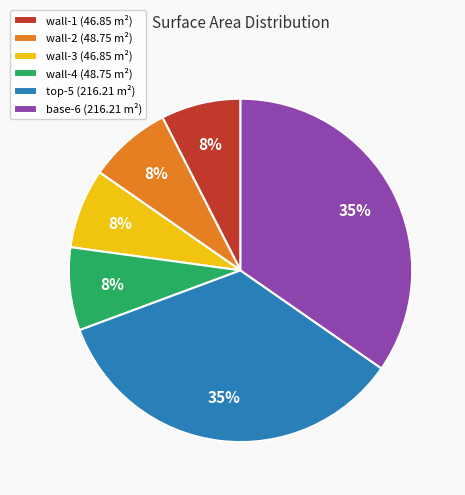

How many segments does this pie chart have?

6